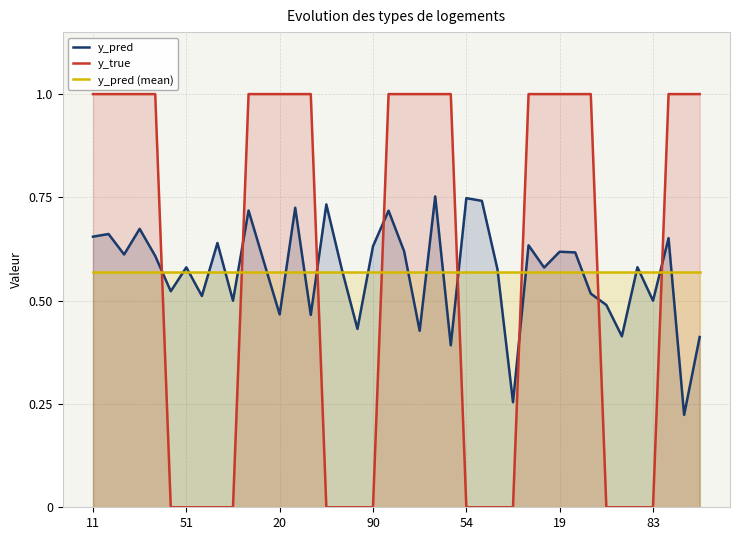

What is the difference between the y_pred values at 33 and 31?

0.1